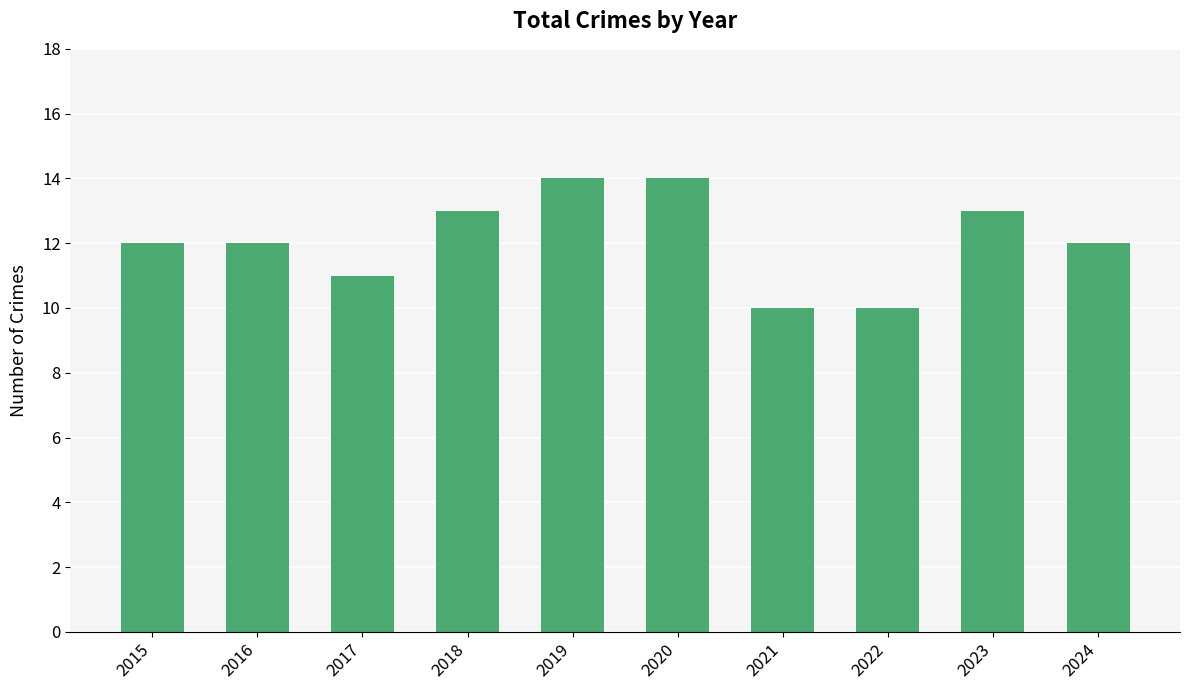

Which has a higher value, 2023 or 2020?

2020